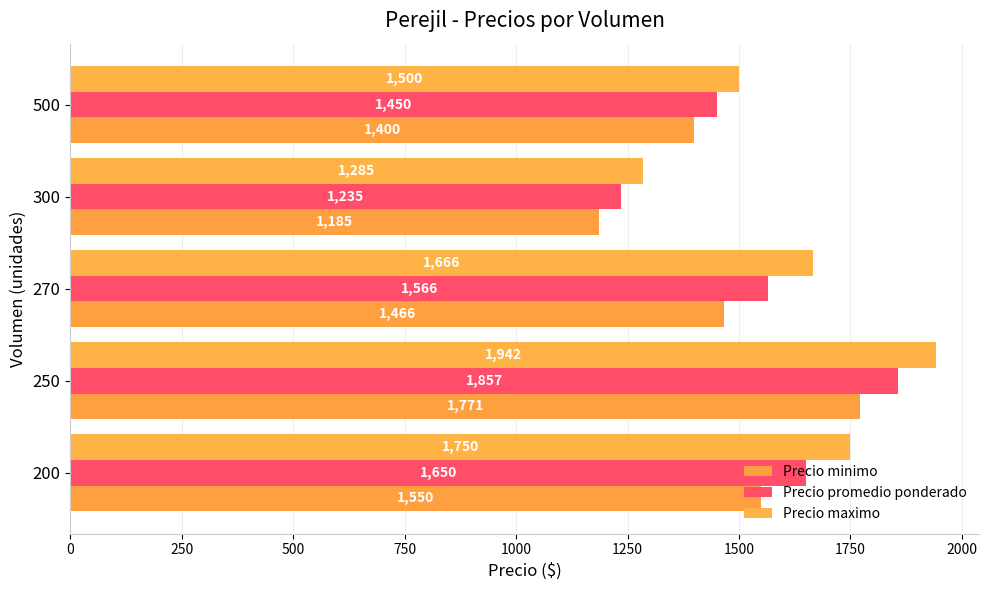

How many values in the Precio minimo series are below 1466?

2